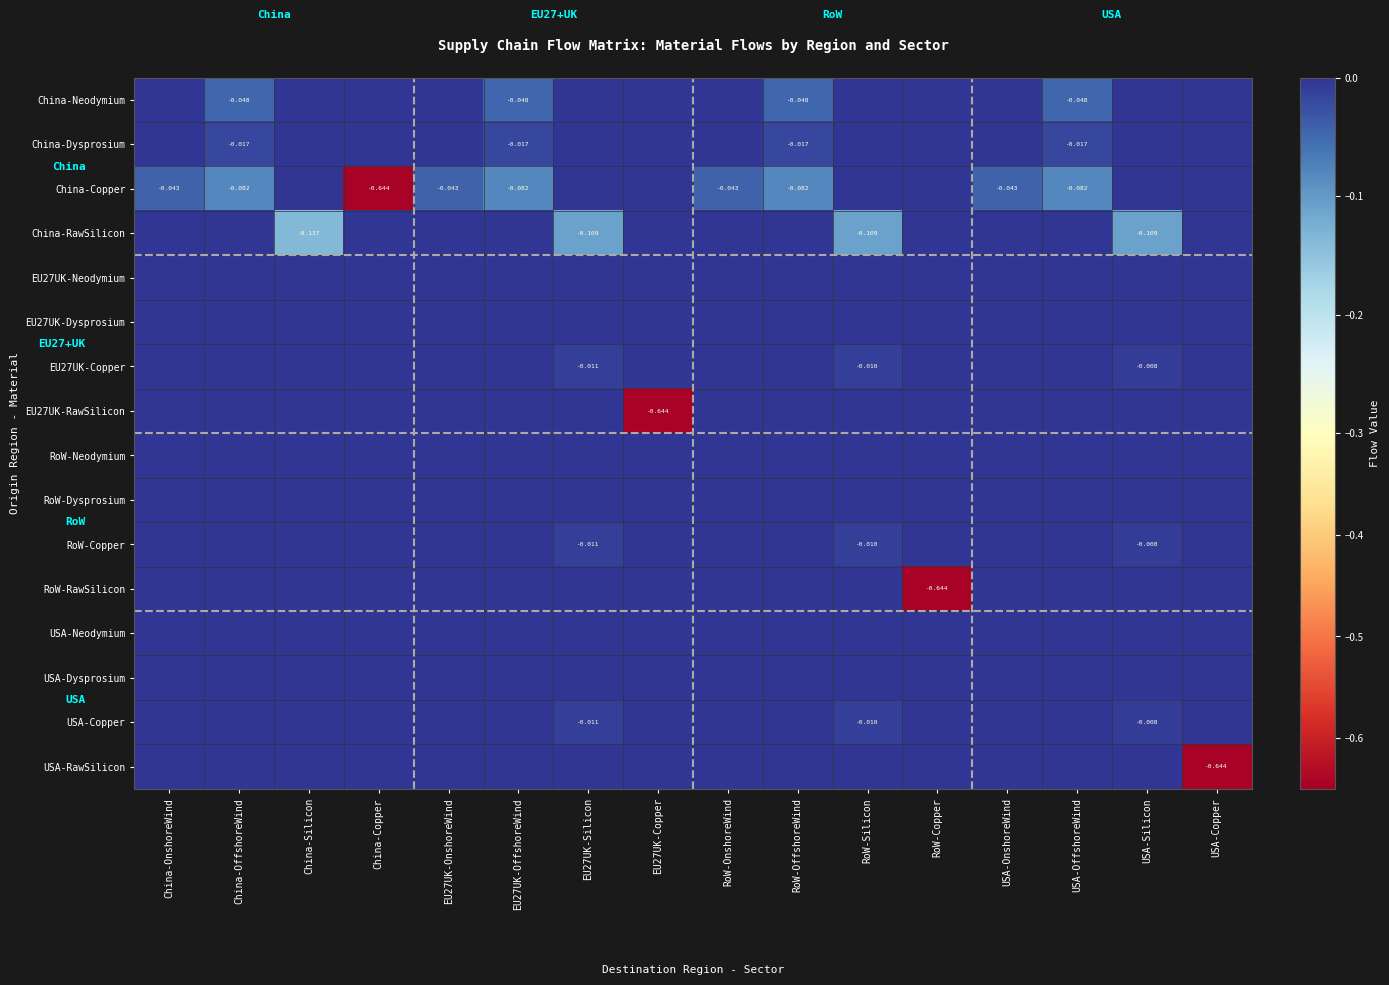

What is the difference between the second highest and minimum values in the China-Copper series?

0.6